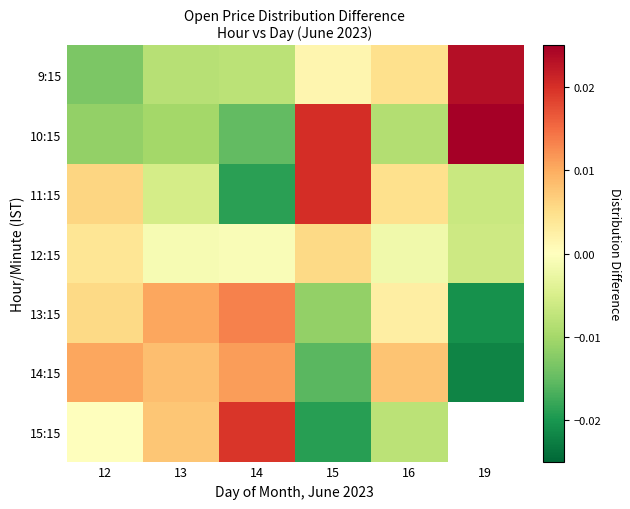

At how many categories does at least one series exceed 0?

6